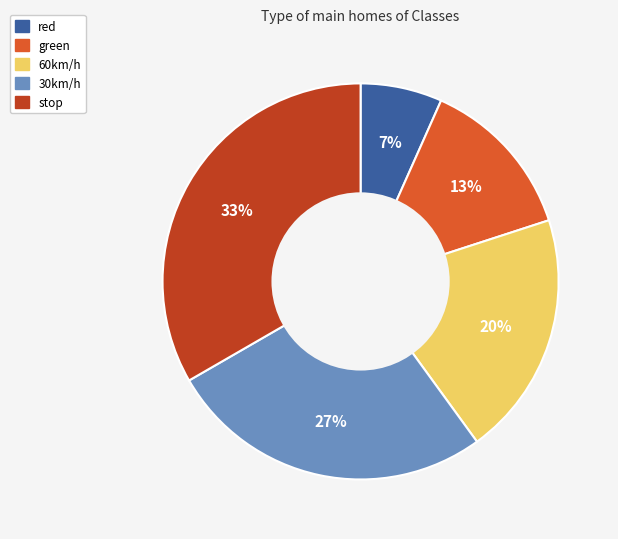

The 30km/h slice represents 43% of the pie. True or false?

False